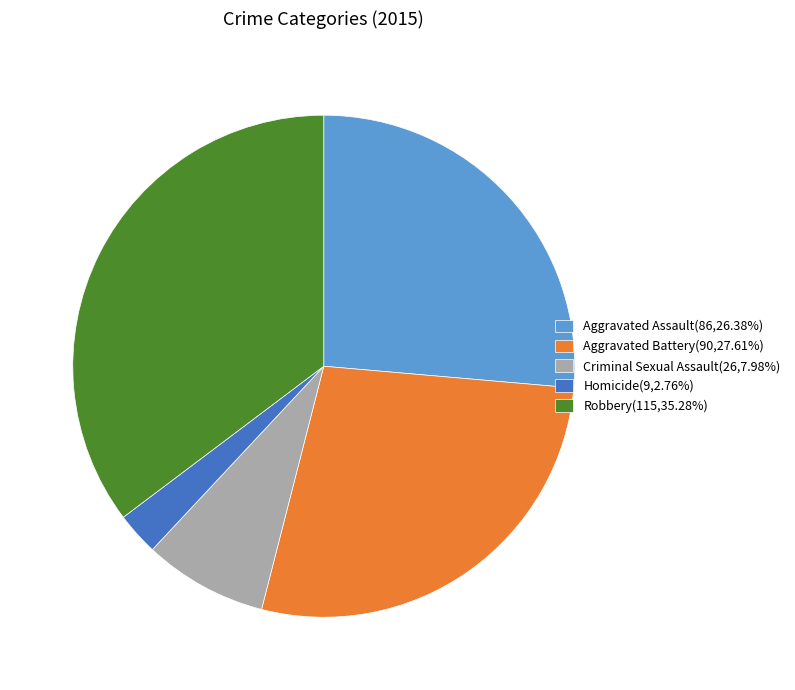

What is the ratio of the value at Robbery(115,35.28%) to the value at Criminal Sexual Assault(26,7.98%)?

4.4